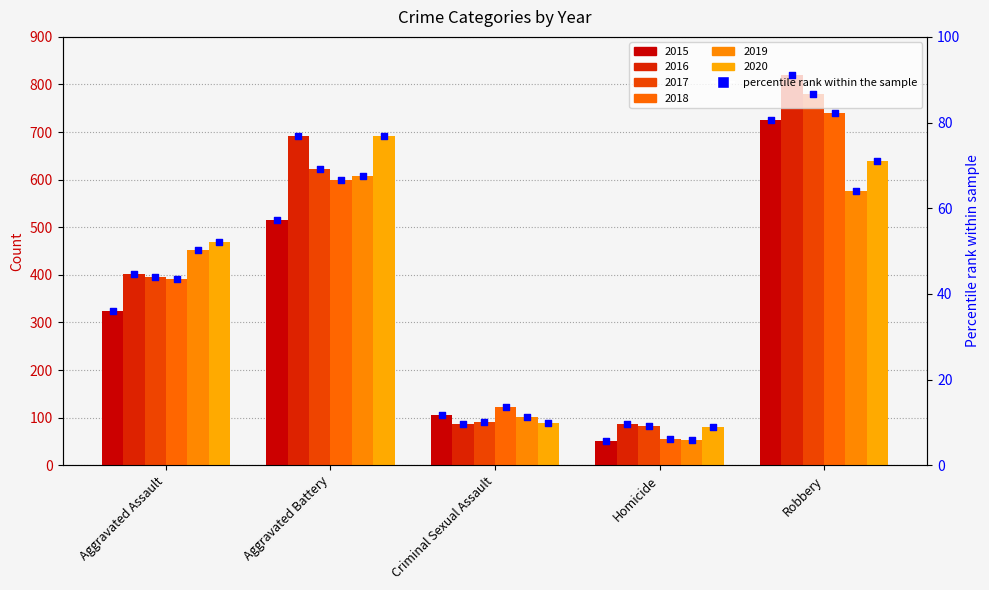

Which has a higher value, Aggravated Battery or Aggravated Assault?

Aggravated Battery